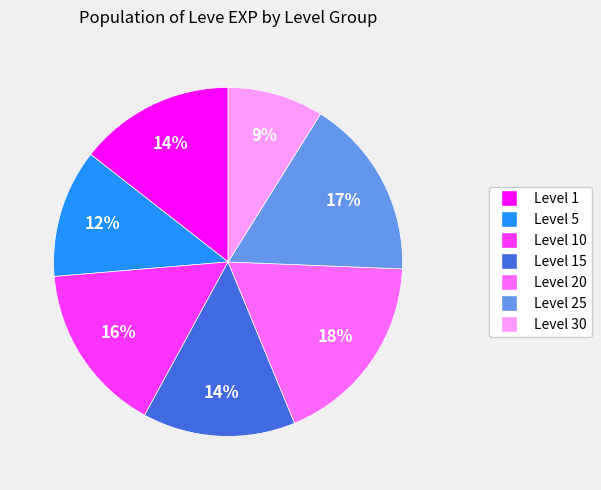

To the nearest percent, what is the difference between the largest and smallest slice percentages?

9%